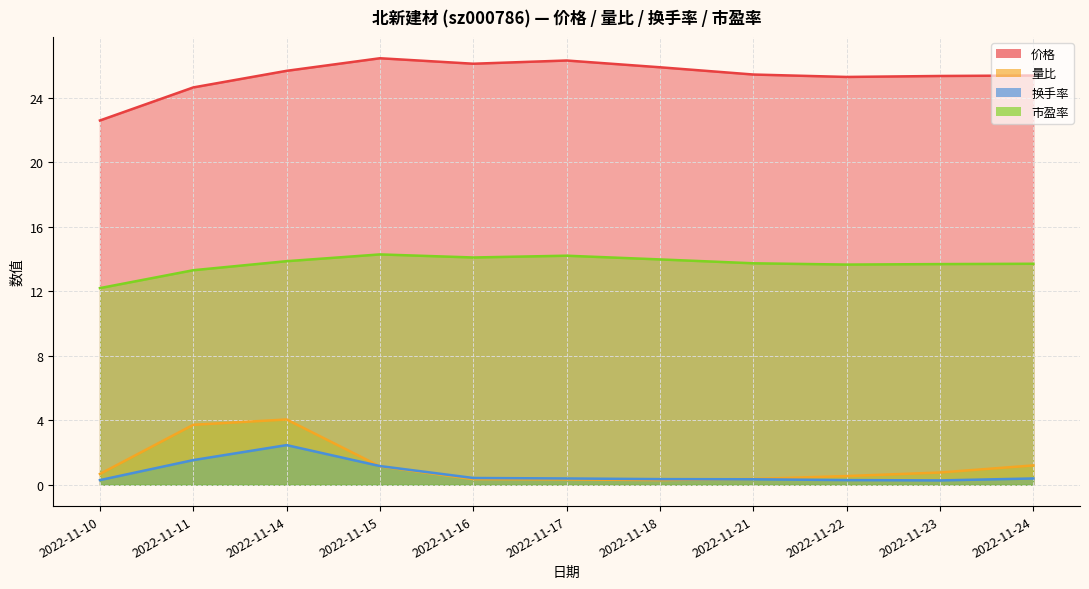

True or false: 换手率 has a value of 0.3 at 2022-11-22.

True